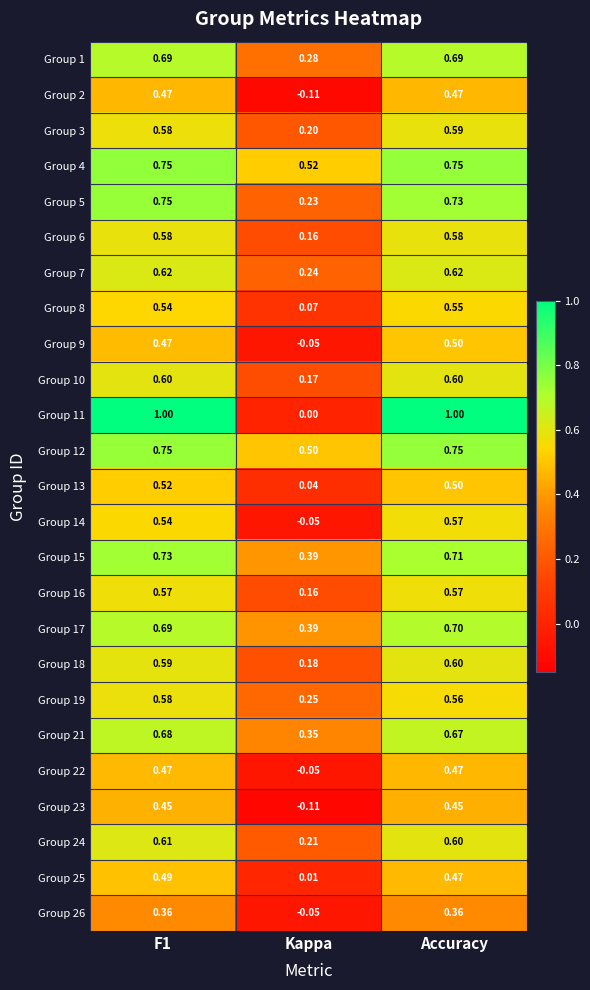

At which label is Group 6 closest to 0?

Kappa